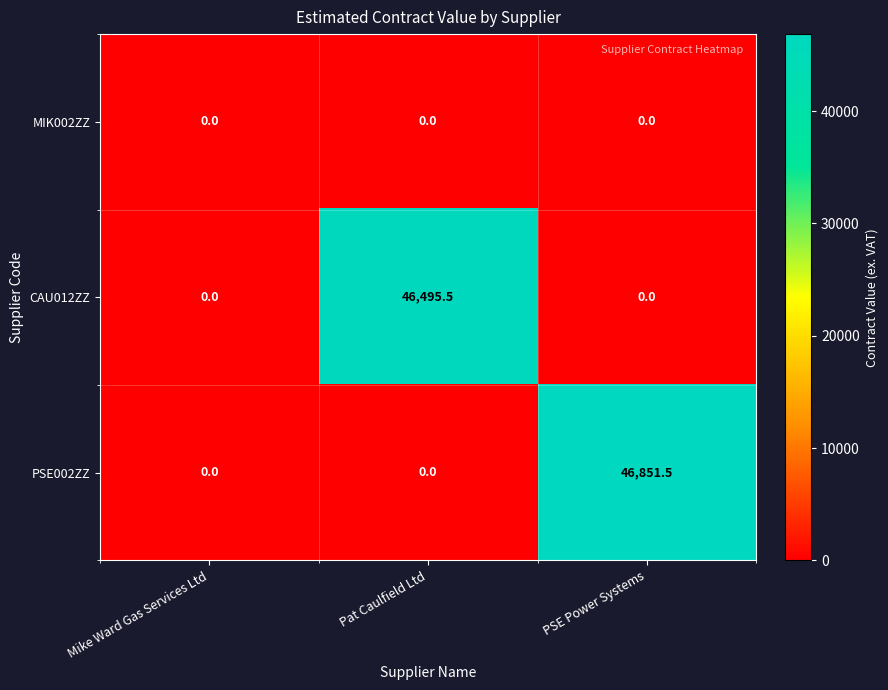

Is it true that PSE002ZZ equals 63439.7 at PSE Power Systems?

False